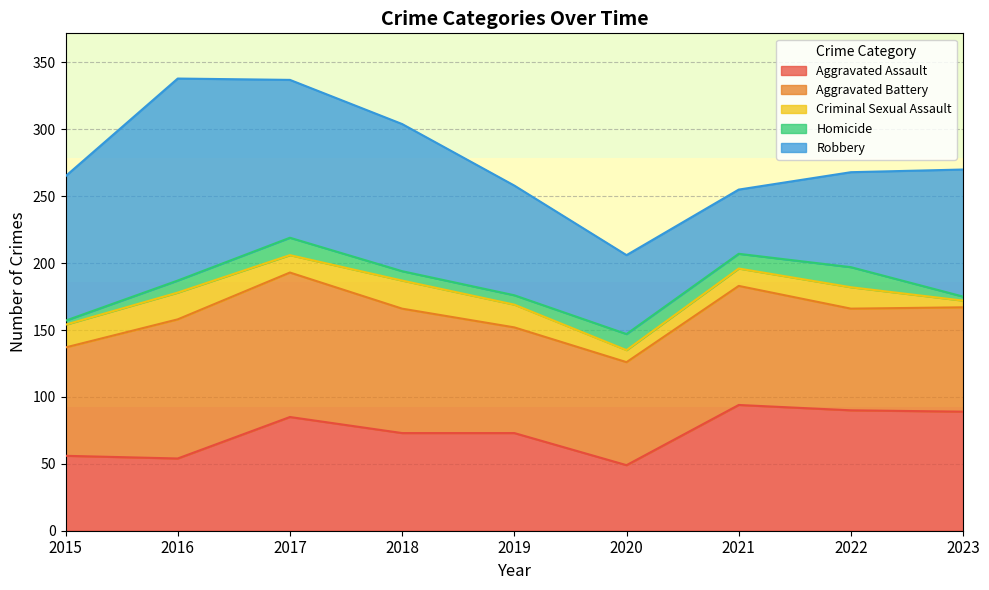

Is it true that Aggravated Battery equals 147 at 2016?

False